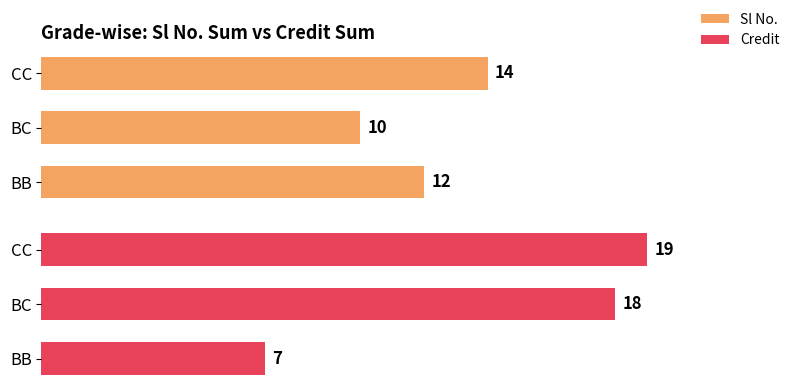

Does the chart contain stacked bars?

No